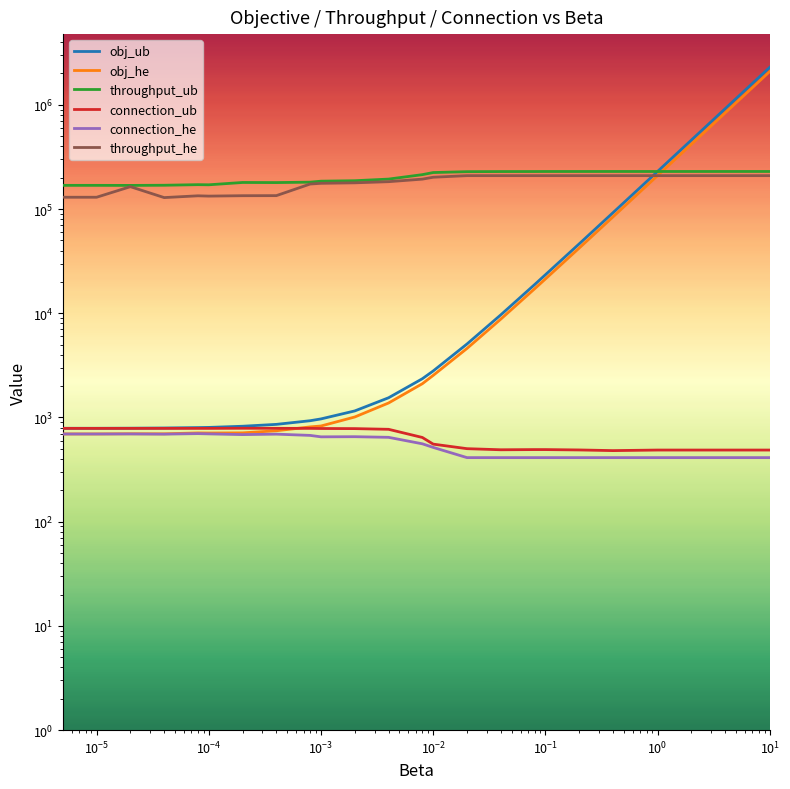

In connection_ub, how many points are lower than both neighbors (excluding endpoints)?

2